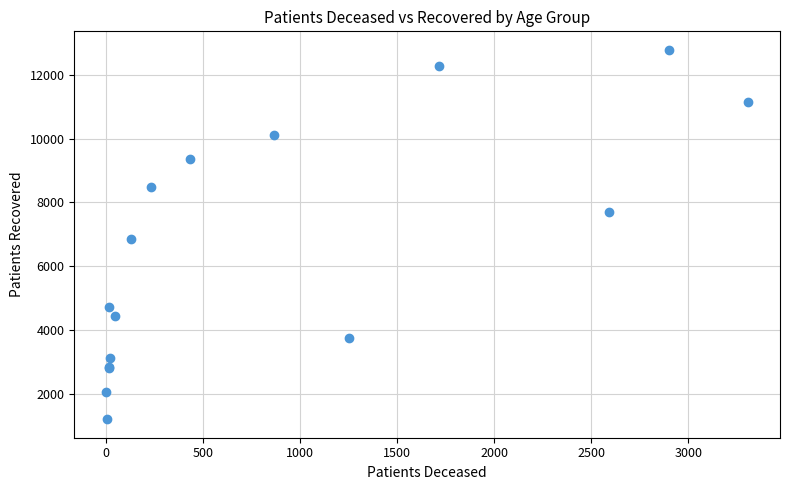

What Y value in the scatter plot is closest to 6995?

6859